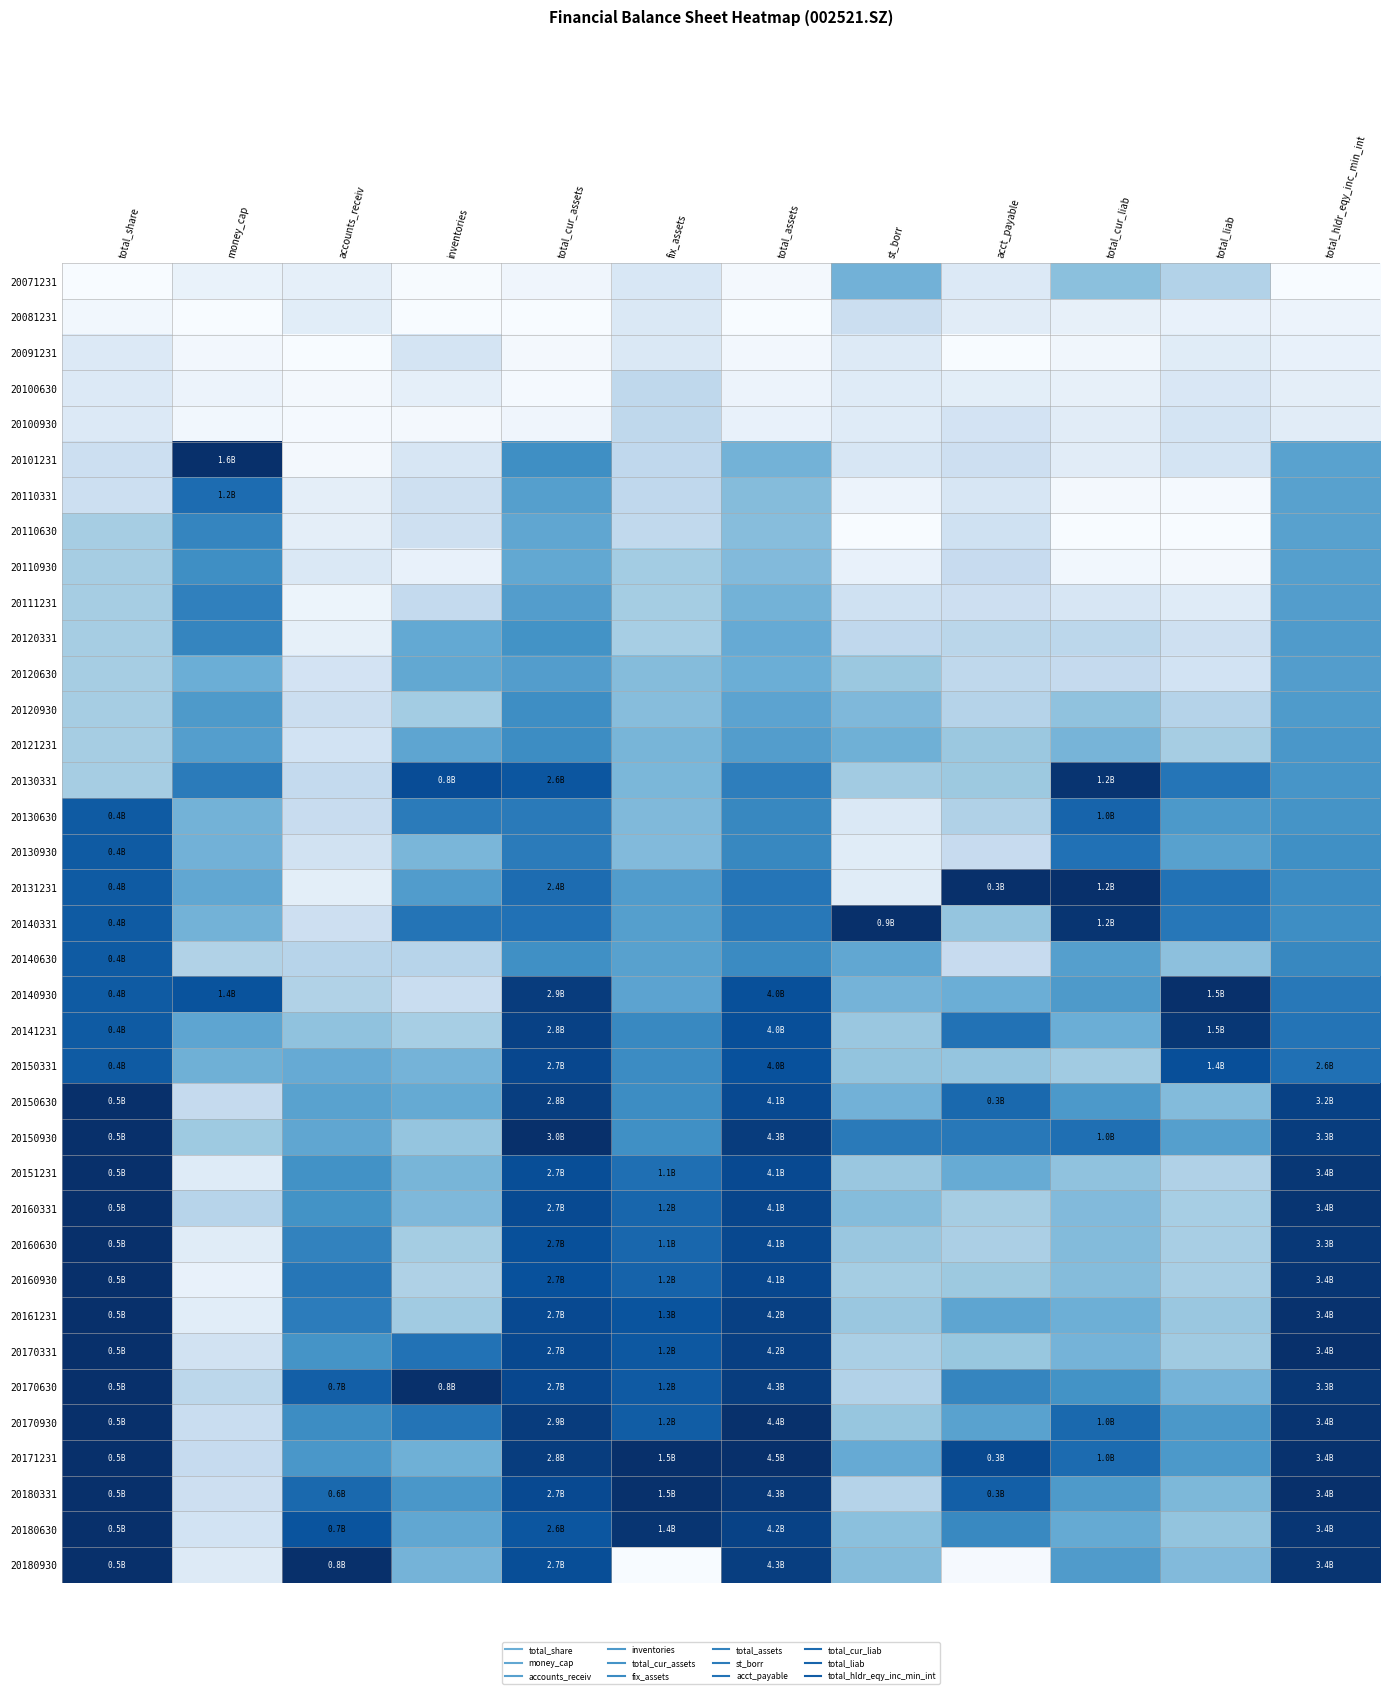

What is the greatest value displayed?

1.0